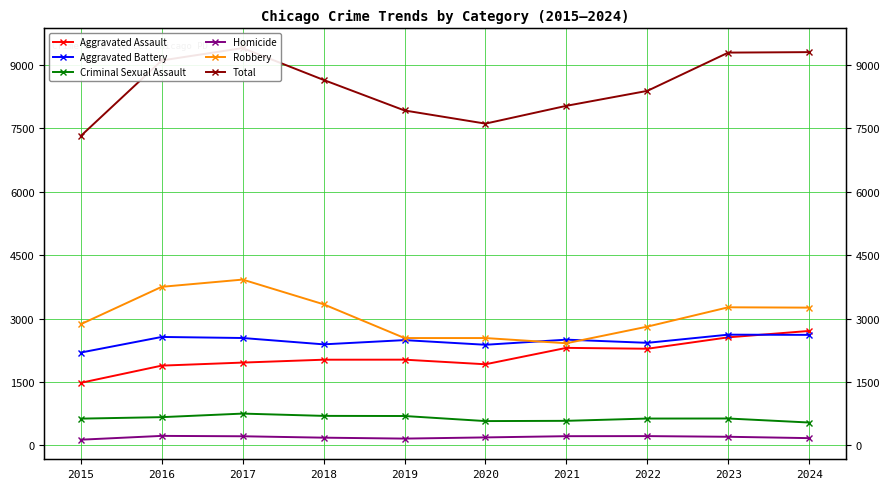

At which label is Homicide closest to 182?

2018